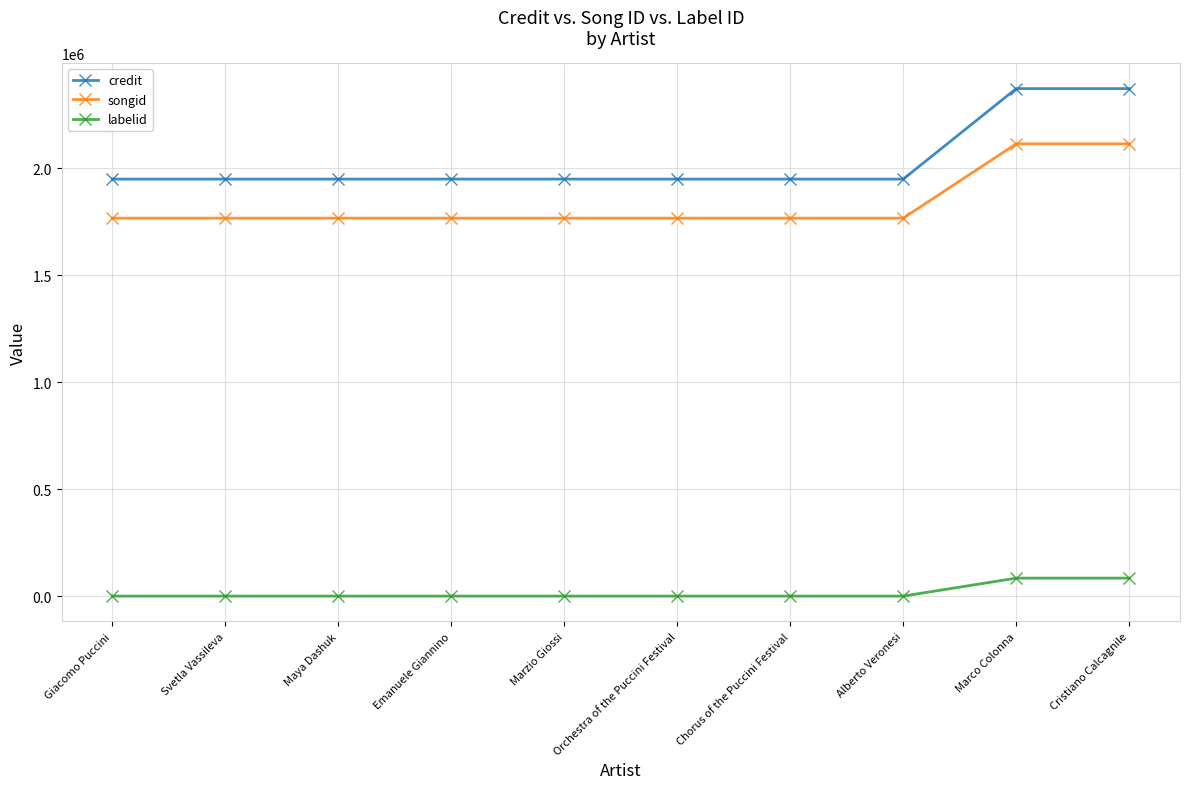

What is the minimum value for songid?

1765999